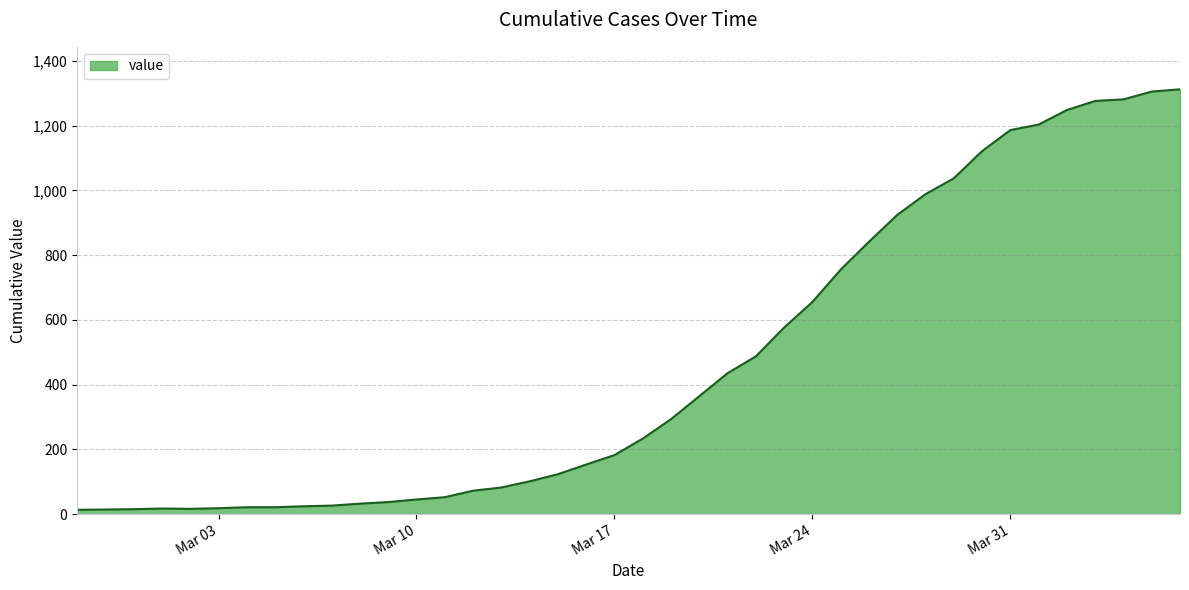

What is the greatest value displayed?

1312